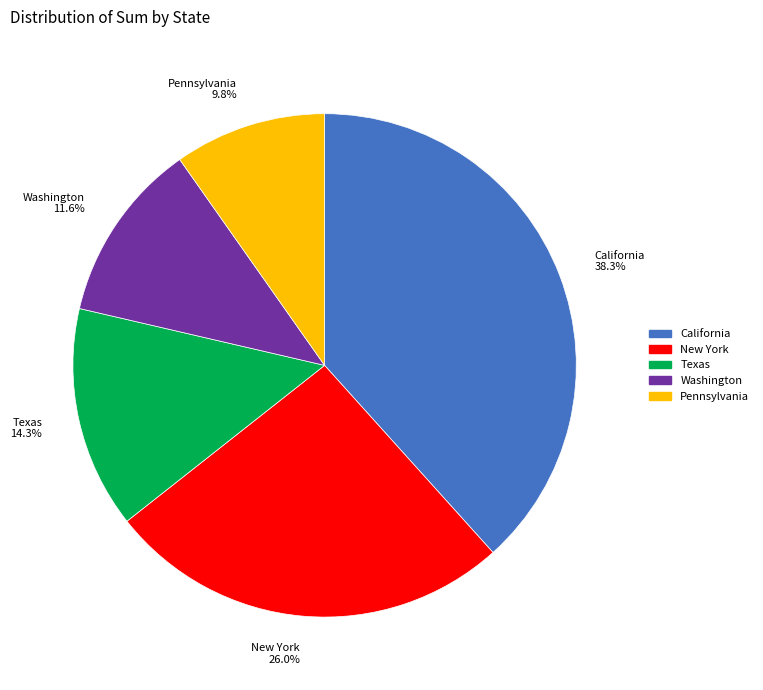

To the nearest percent, what is the average slice percentage?

20%